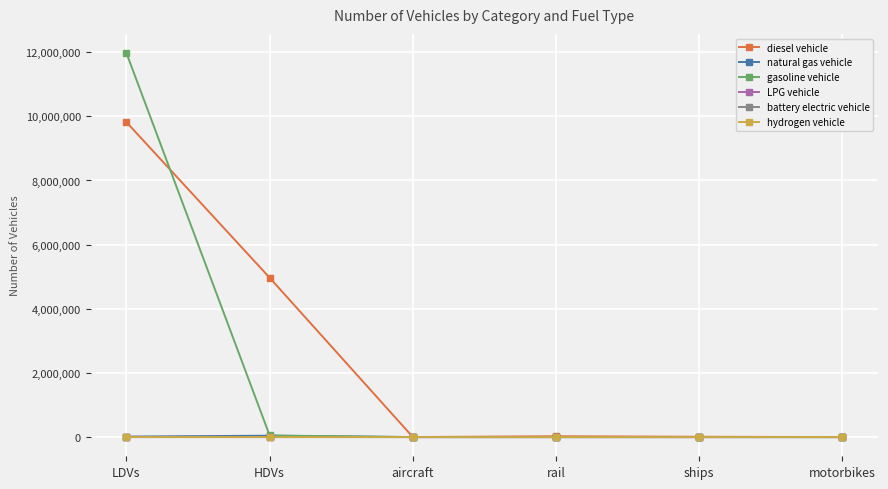

What is the label of the 3rd point from the left?

aircraft